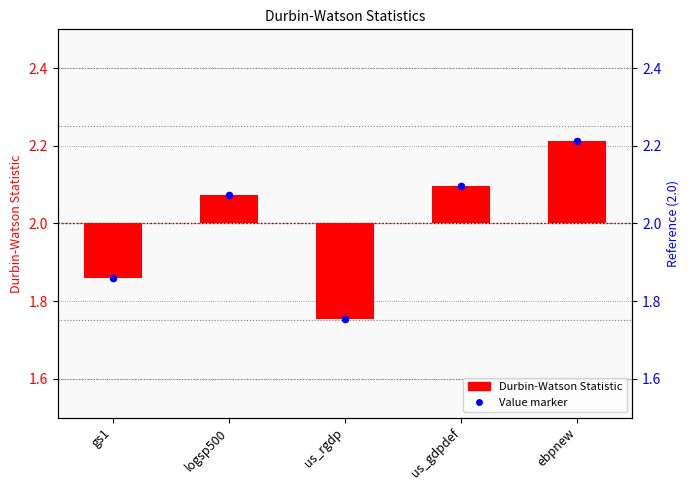

What is the change in value from gs1 to us_rgdp?

-0.1